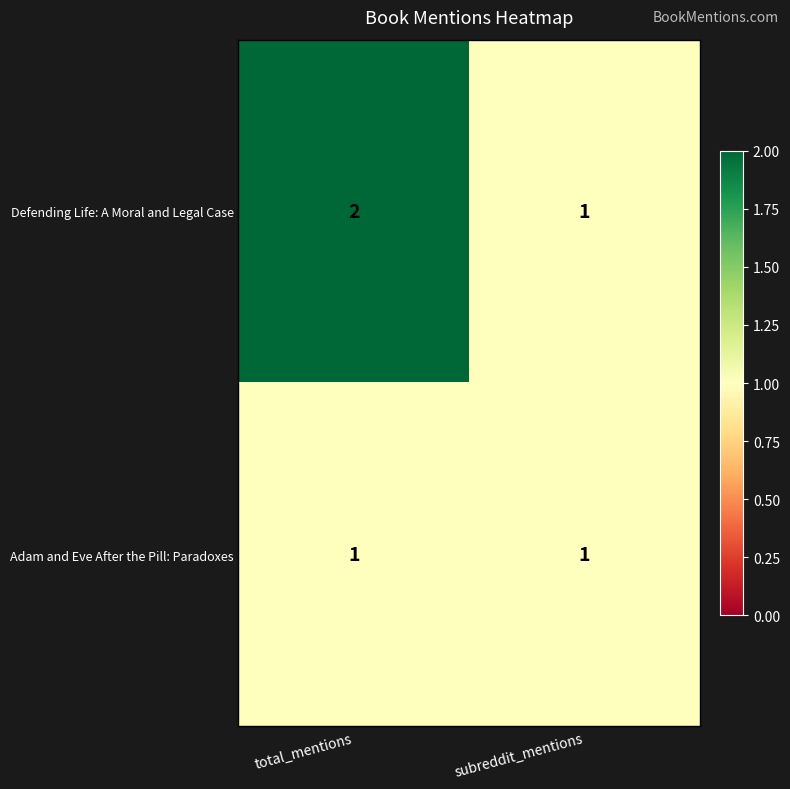

What is the total value across all series at total_mentions?

3